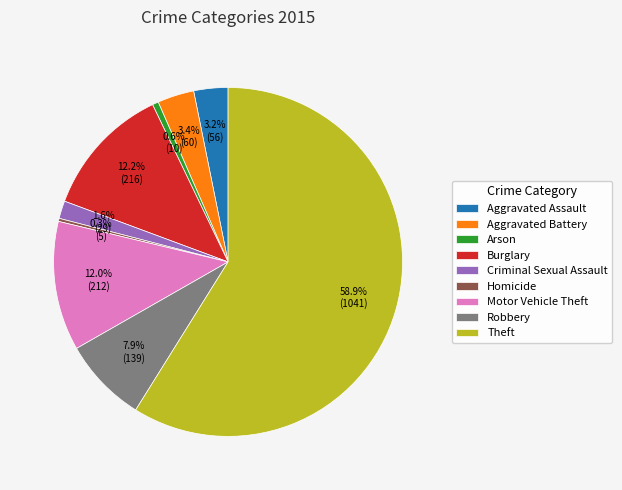

Which slice is the largest?

Theft